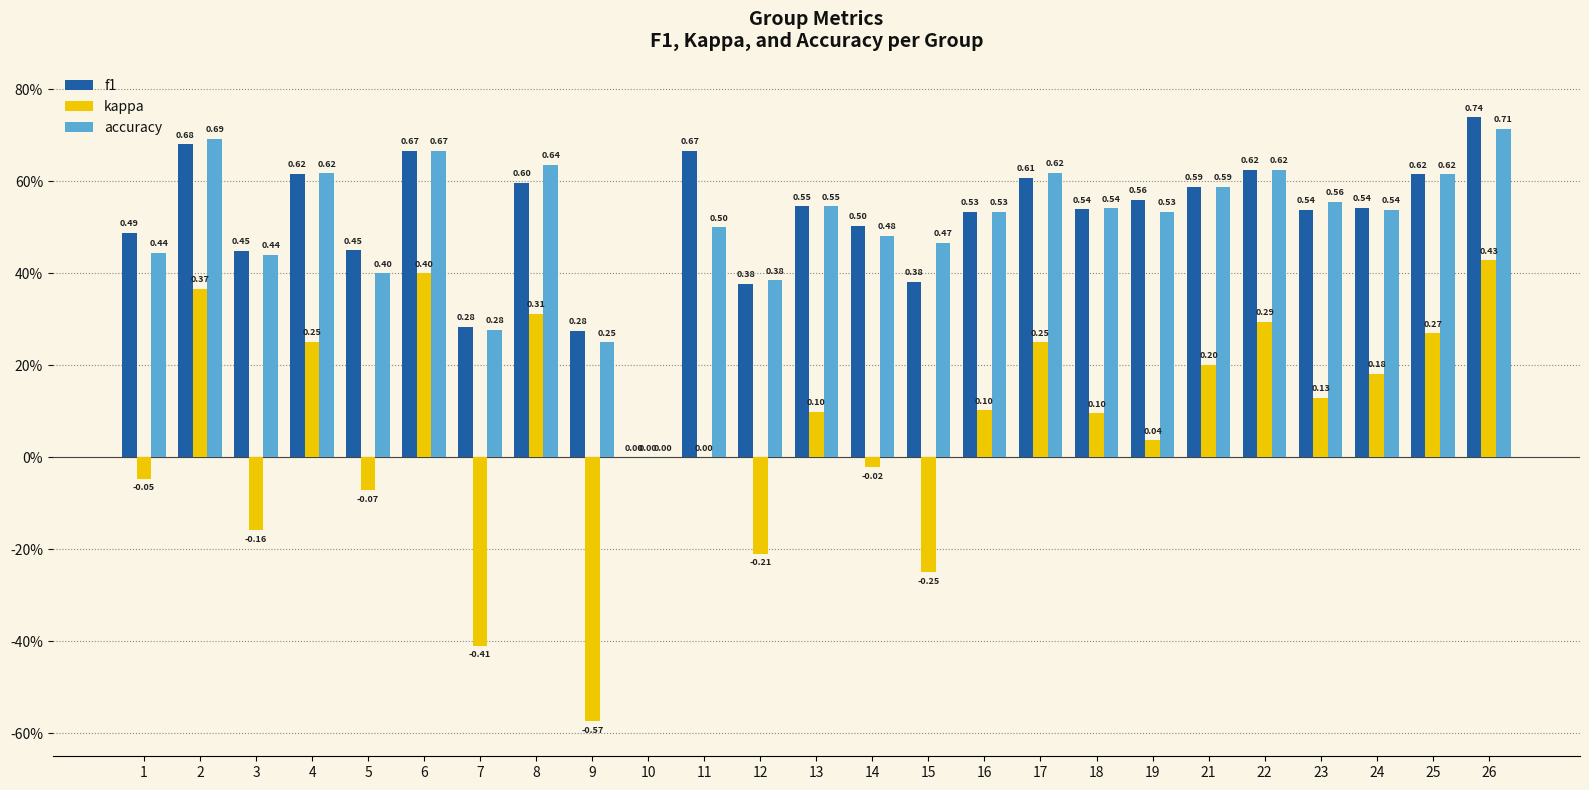

Reading left to right, list all the values displayed in this chart.

f1: 1=0.5	2=0.7	3=0.4	4=0.6	5=0.5	6=0.7	7=0.3	8=0.6	9=0.3	10=0.0	11=0.7	12=0.4	13=0.5	14=0.5	15=0.4	16=0.5	17=0.6	18=0.5	19=0.6	21=0.6	22=0.6	23=0.5	24=0.5	25=0.6	26=0.7
kappa: 1=-0.0	2=0.4	3=-0.2	4=0.3	5=-0.1	6=0.4	7=-0.4	8=0.3	9=-0.6	10=0.0	11=0.0	12=-0.2	13=0.1	14=-0.0	15=-0.2	16=0.1	17=0.2	18=0.1	19=0.0	21=0.2	22=0.3	23=0.1	24=0.2	25=0.3	26=0.4
accuracy: 1=0.4	2=0.7	3=0.4	4=0.6	5=0.4	6=0.7	7=0.3	8=0.6	9=0.2	10=0.0	11=0.5	12=0.4	13=0.5	14=0.5	15=0.5	16=0.5	17=0.6	18=0.5	19=0.5	21=0.6	22=0.6	23=0.6	24=0.5	25=0.6	26=0.7